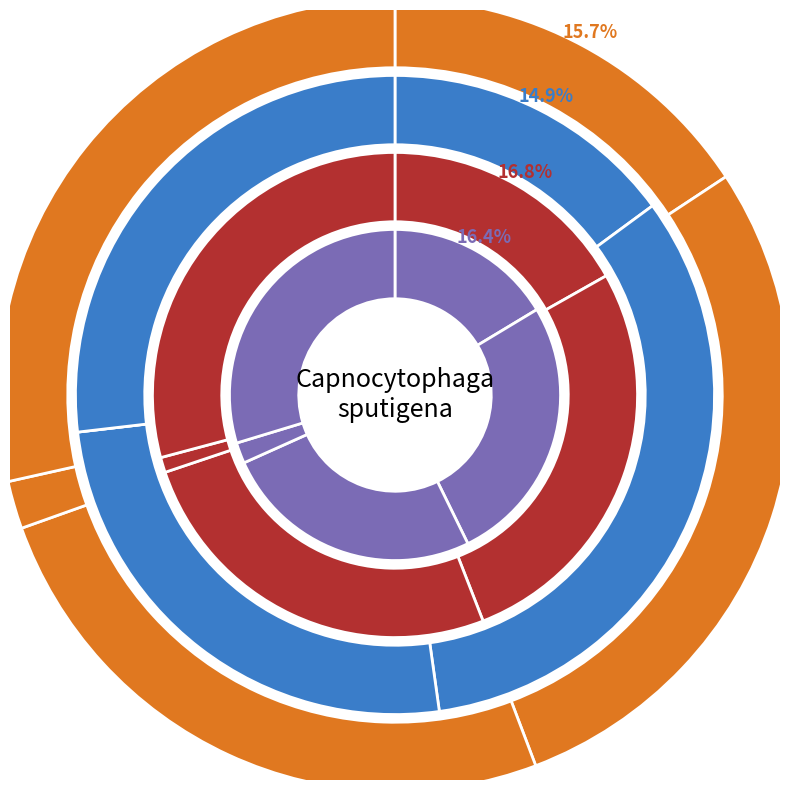

How many segments does this pie chart have?

5